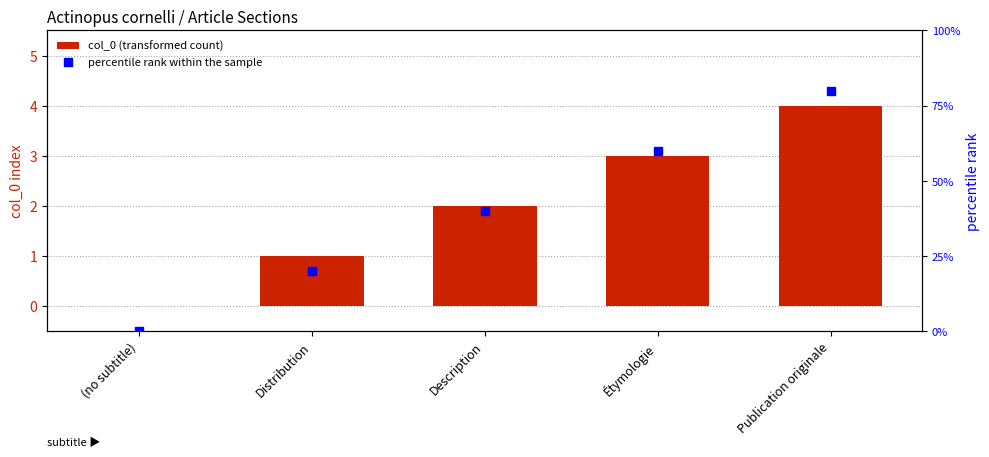

Which series contains the lowest Y value?

col_0 (transformed count)